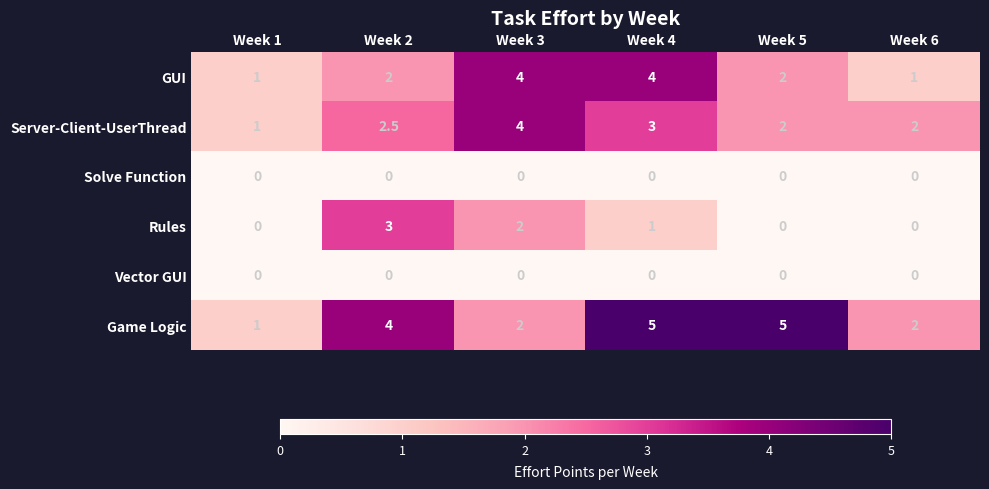

At which category is the sum across all series the highest?

Week 4